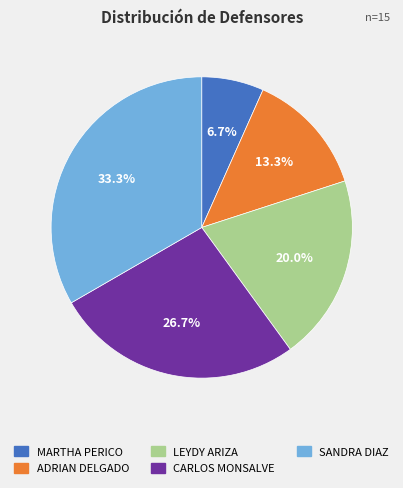

Is there a majority slice in this chart?

No